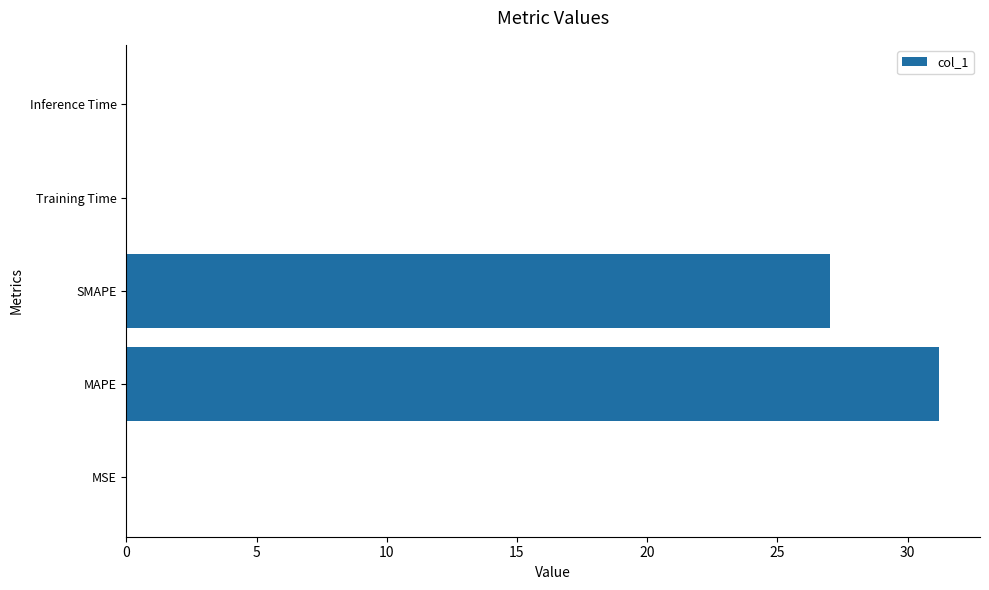

What is the maximum value shown in the chart?

31.2